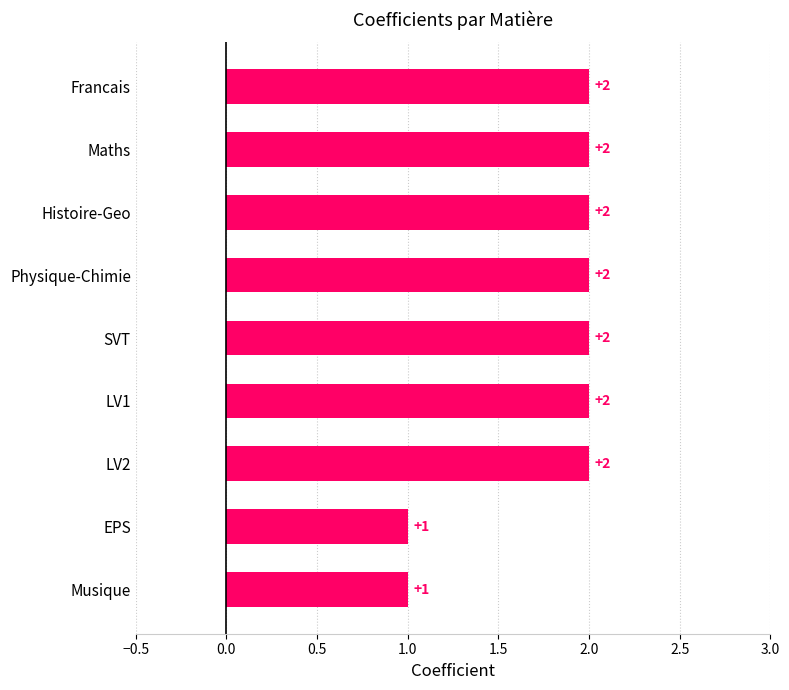

What is the ratio of the value at LV2 to the value at Physique-Chimie?

1.0